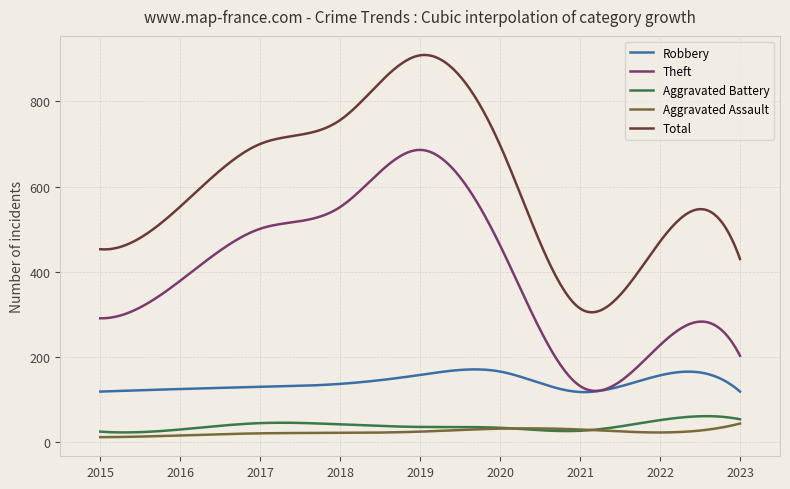

What are all the series names shown in the legend?

Robbery, Theft, Aggravated Battery, Aggravated Assault, Total